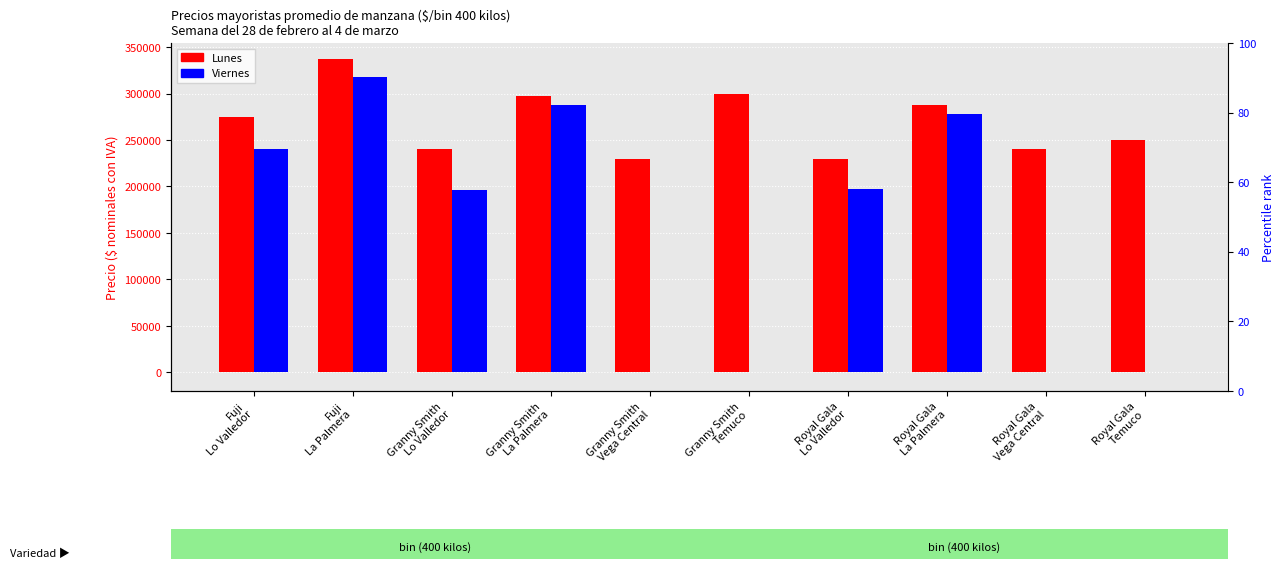

How many data points in Lunes are above 275000?

4